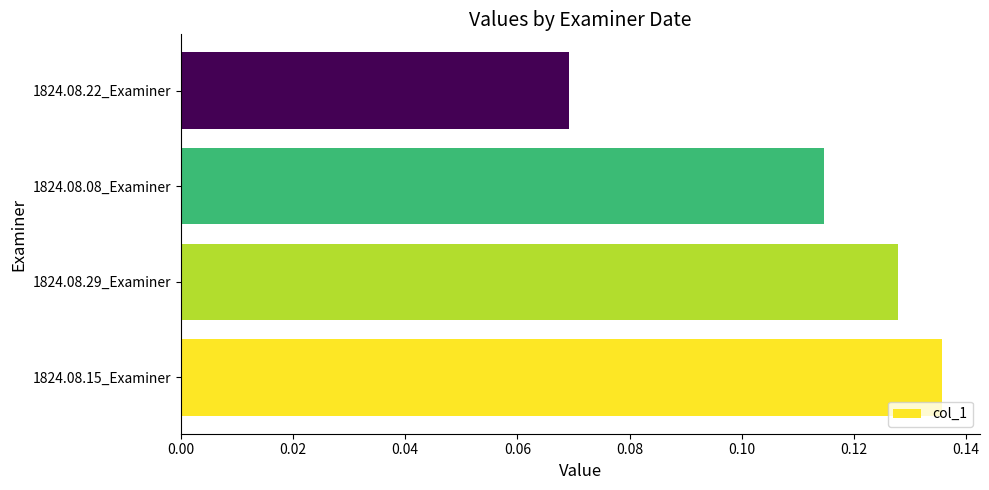

True or false: the data shows 0.2 at 1824.08.29_Examiner.

False